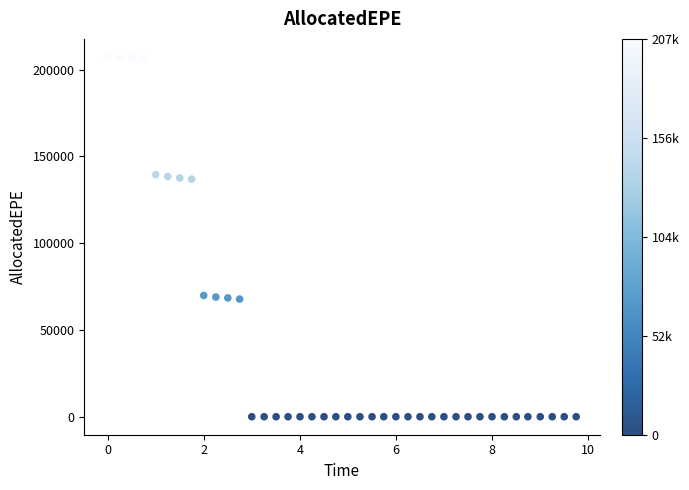

What is the range of Y values (max minus min)?

207364.0